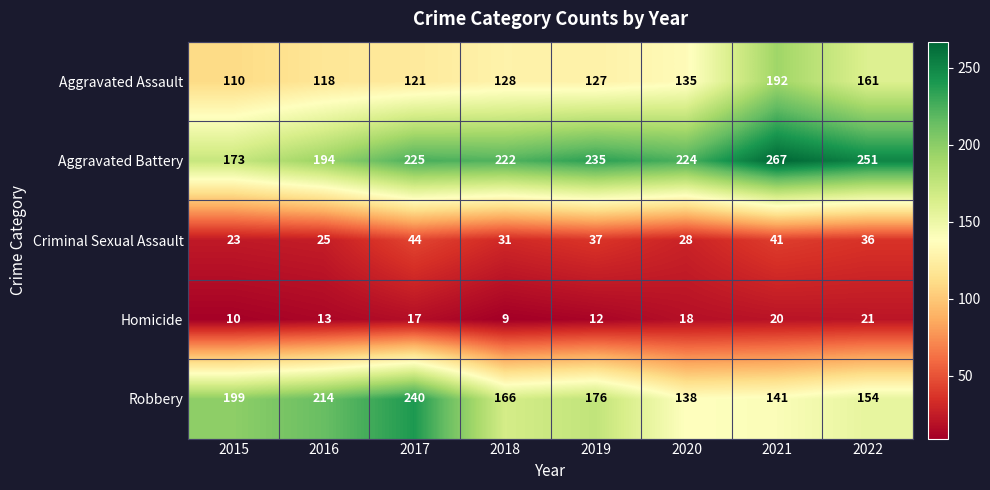

Which label corresponds to the largest value in the chart?

2021